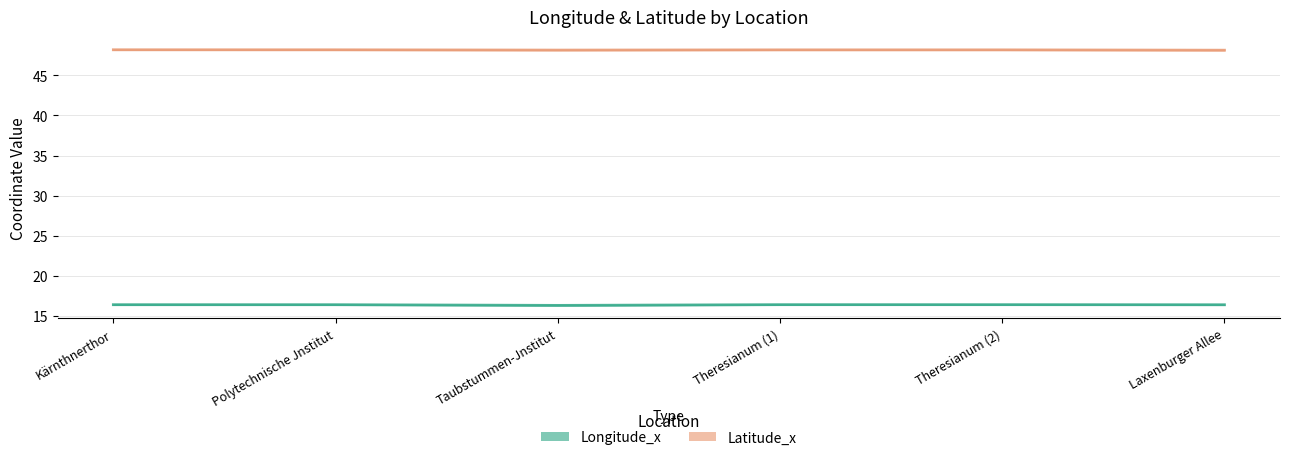

Reading left to right, extract all data points from this chart.

Longitude_x: 16.4	16.4	16.3	16.4	16.4	16.4
Latitude_x: 48.2	48.2	48.2	48.2	48.2	48.2